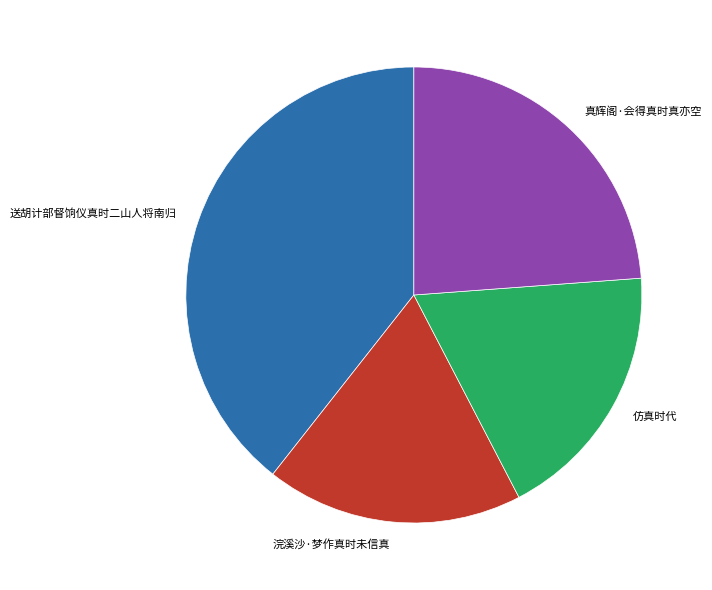

Does 真辉阁·会得真时真亦空 represent more than half of the total?

No